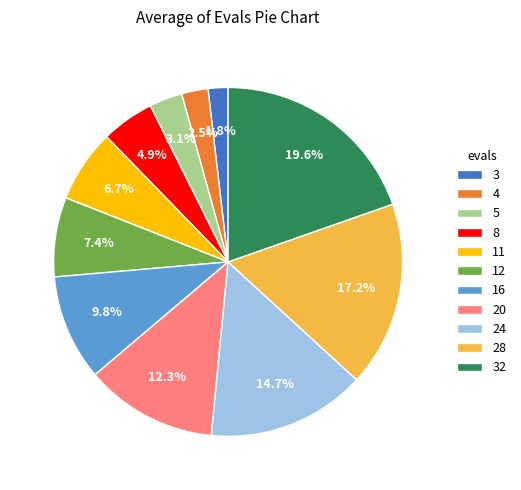

Combined, do 11 and 5 account for over 50%?

No